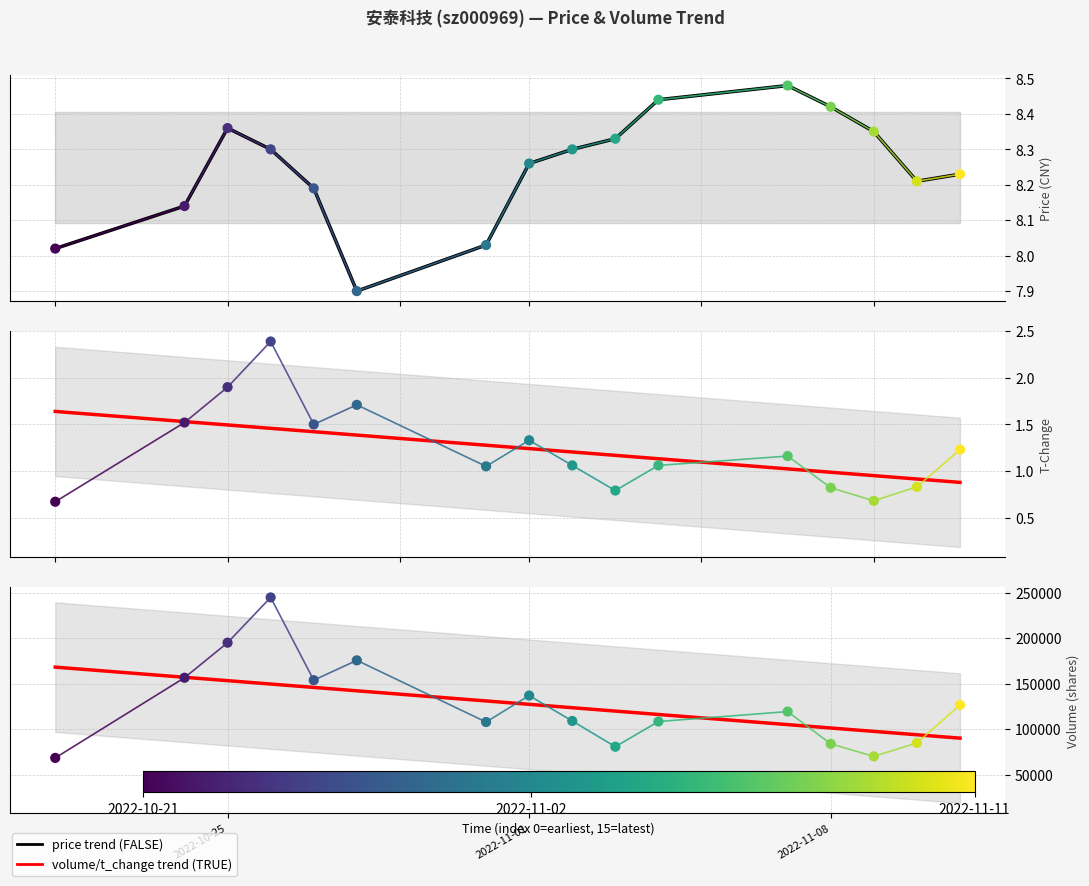

Is the value of price (trend) at 7 greater than the value of volume at 6?

No